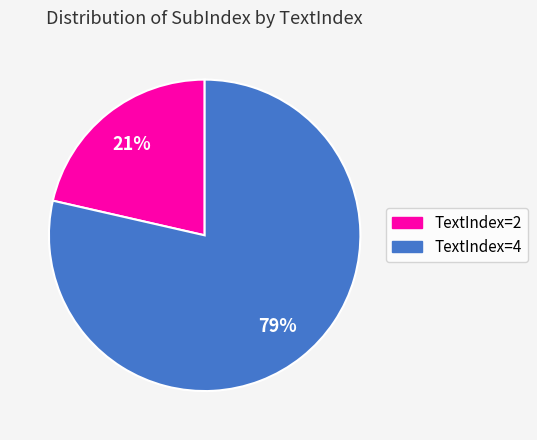

To the nearest percent, what is the average slice percentage?

50%